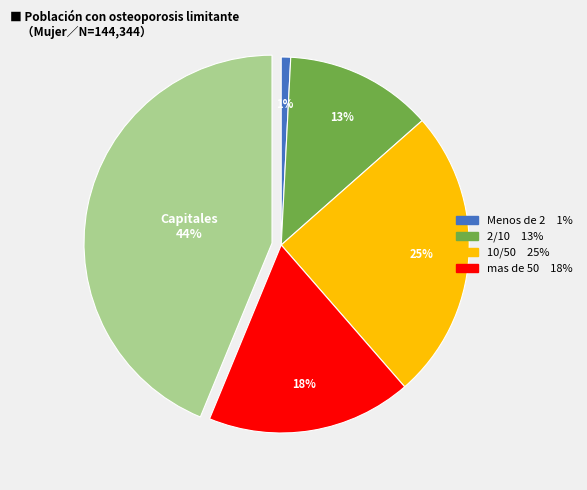

Is there any slice that represents more than half of the pie?

No